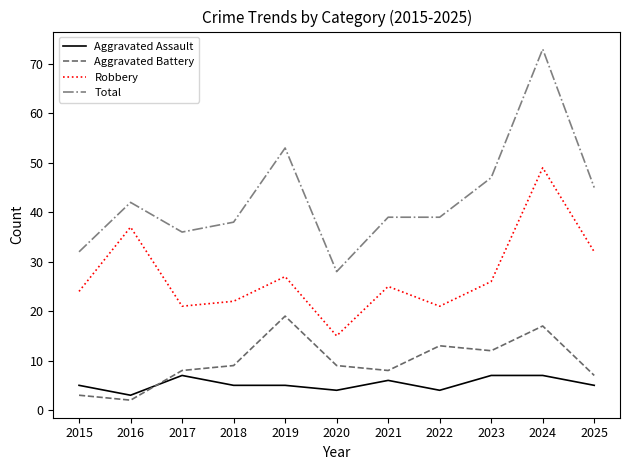

The value of Aggravated Battery at 2021 is 8. True or false?

True